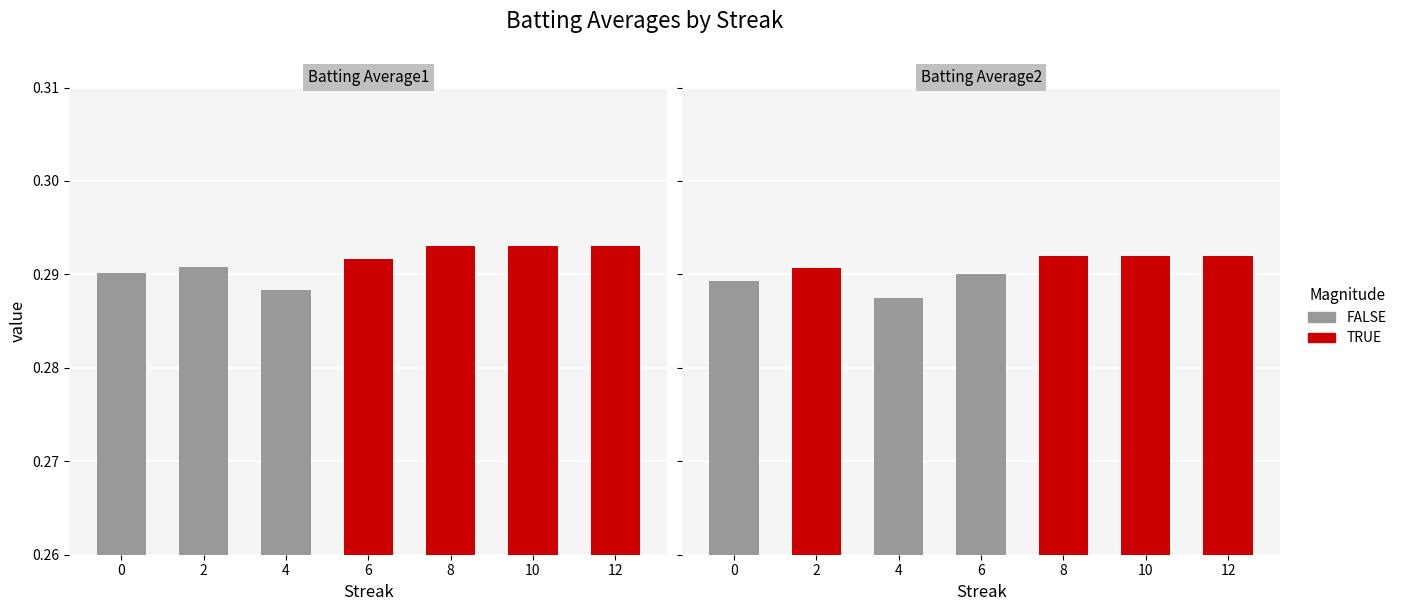

Which category has the highest value in the Batting Average1 series?

8